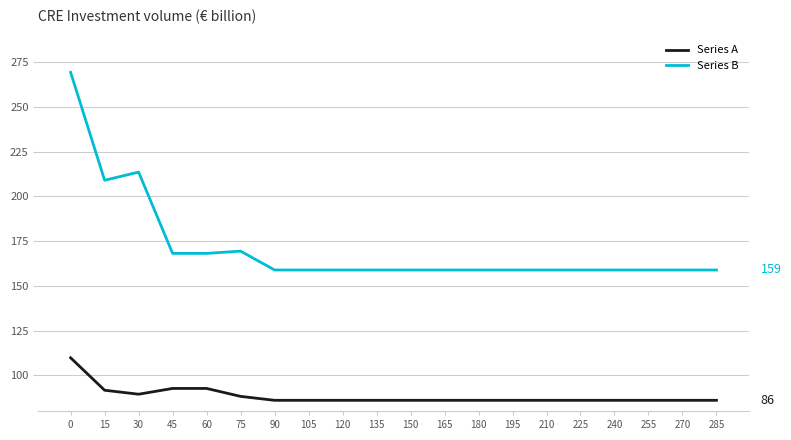

True or false: Series B and Series A cross at least once.

False